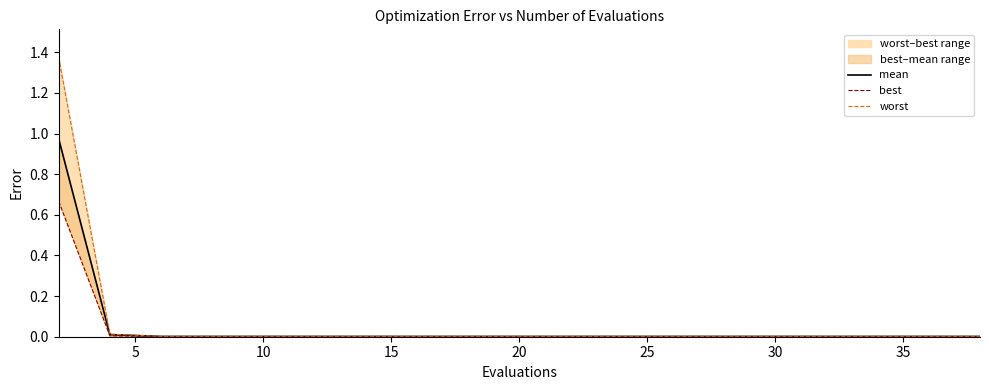

The worst series shows 0.0 at 10. True or false?

False